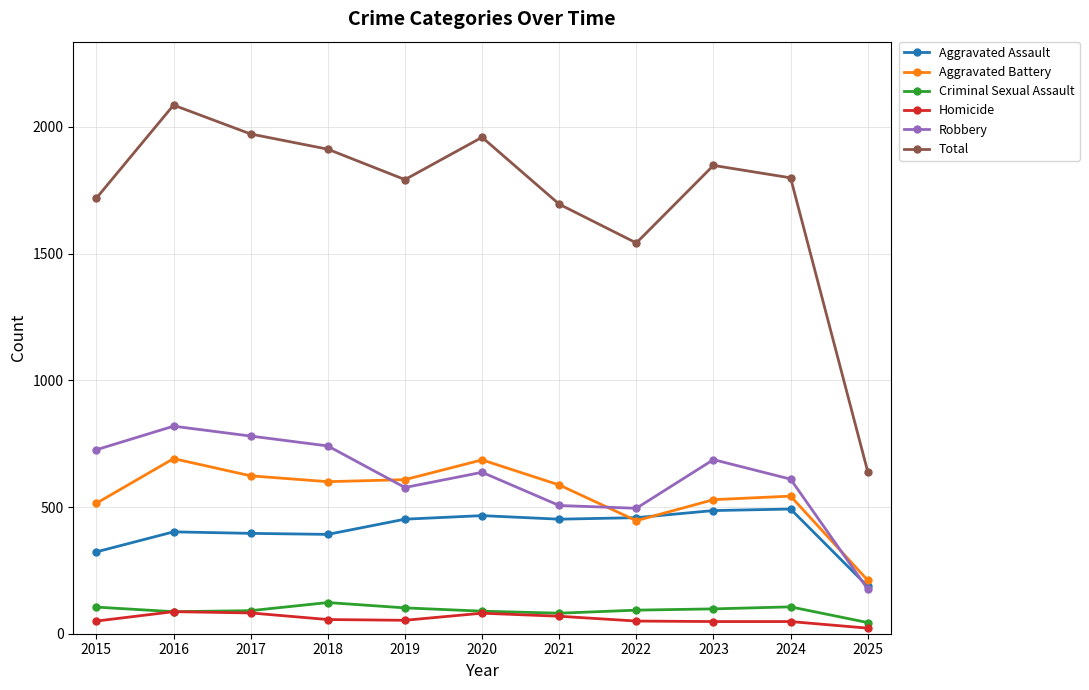

What is the total value across all series at 2024?

3598